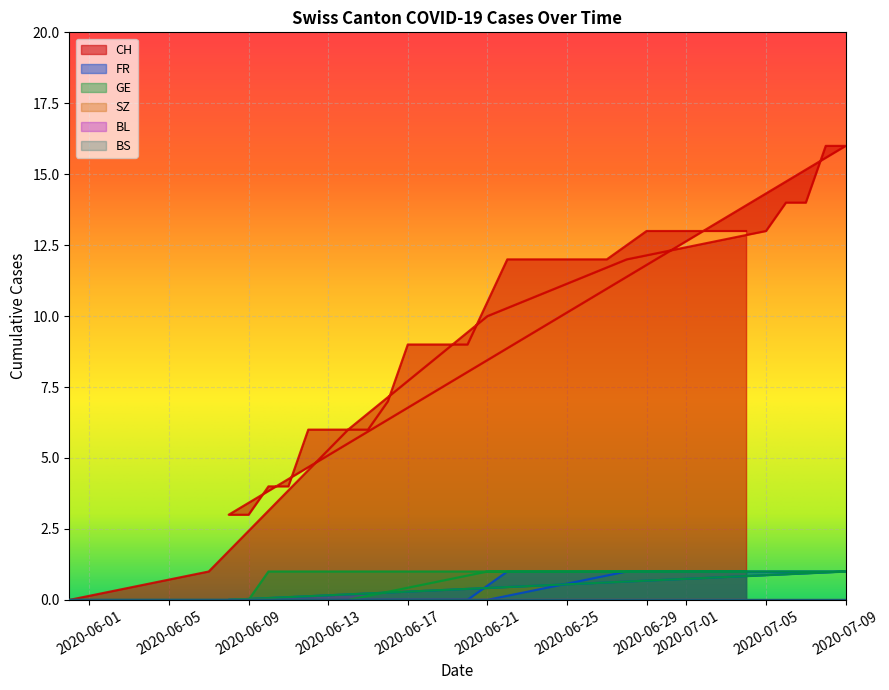

What is the difference between the maximum and minimum values in the CH series?

16